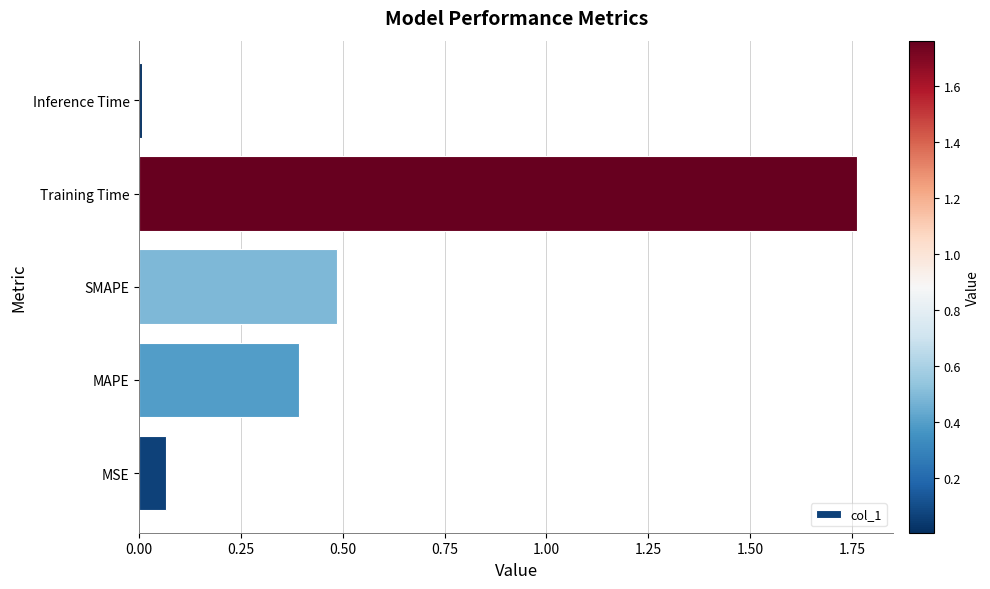

What is the average value?

0.5